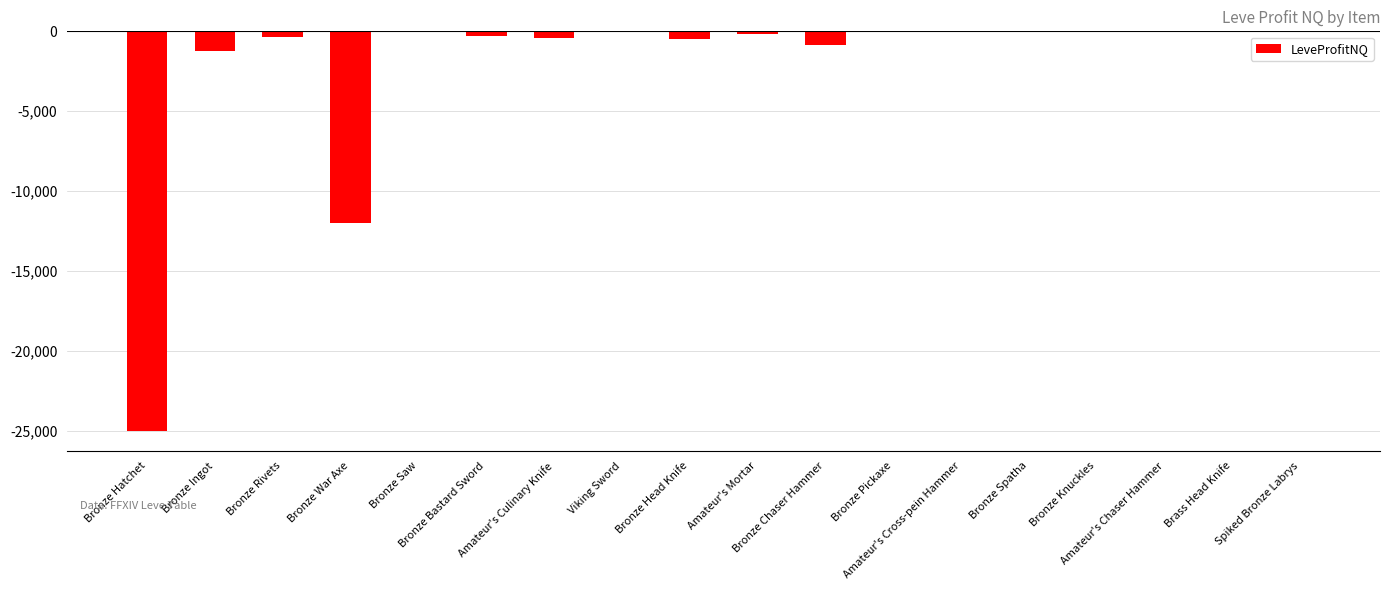

What is the sum of all values?

-40765.8